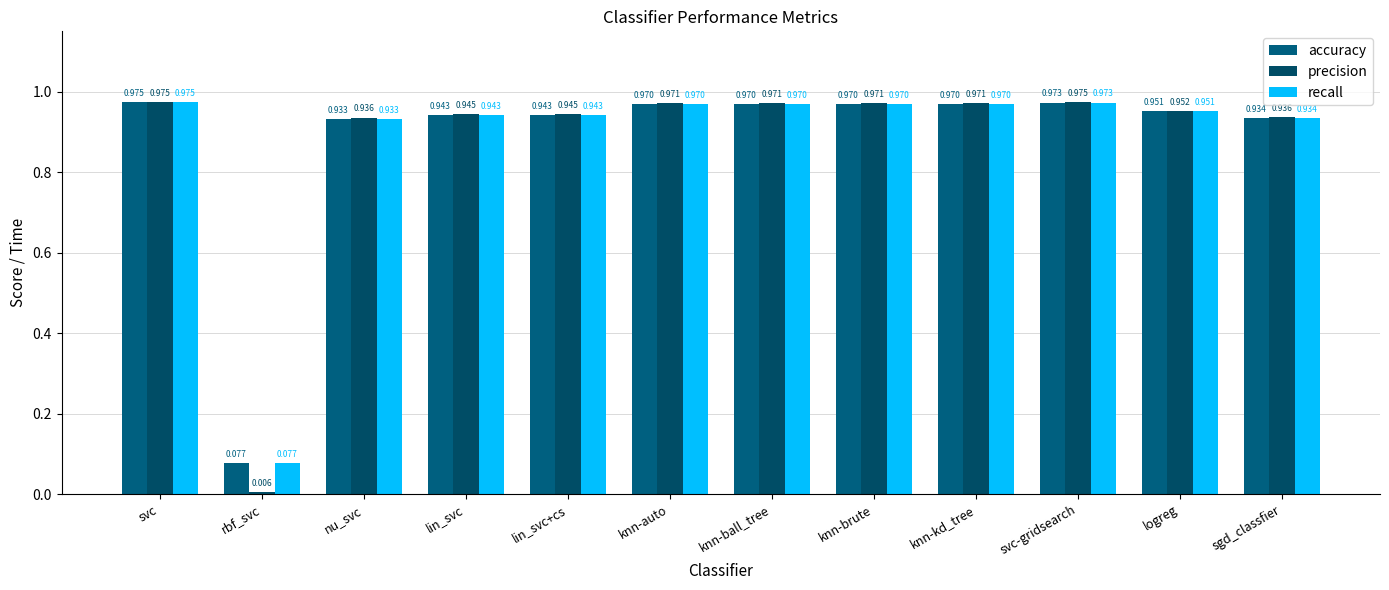

Which category has the lowest value in the precision series?

rbf_svc